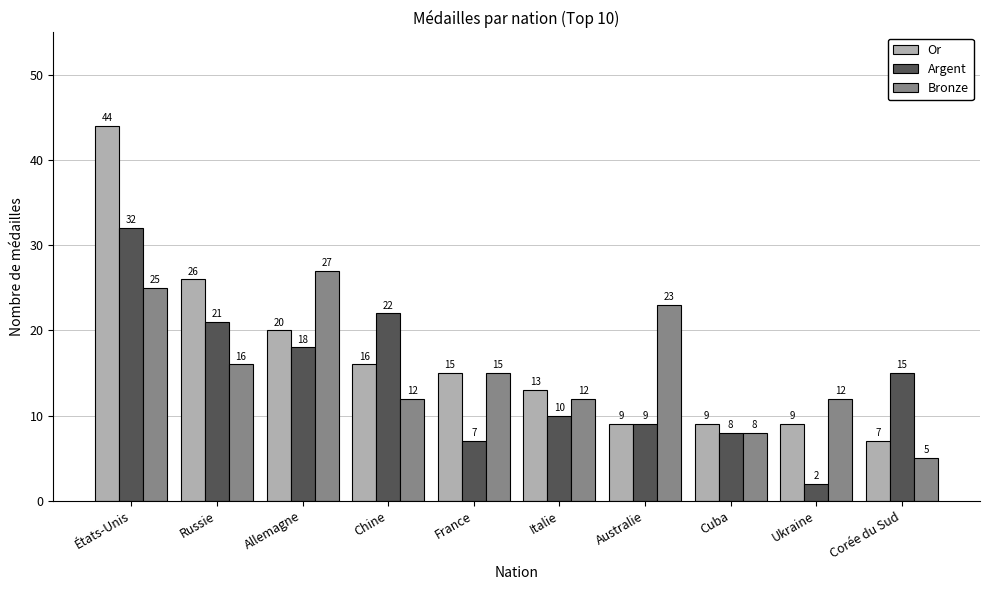

What is the smallest value displayed?

2